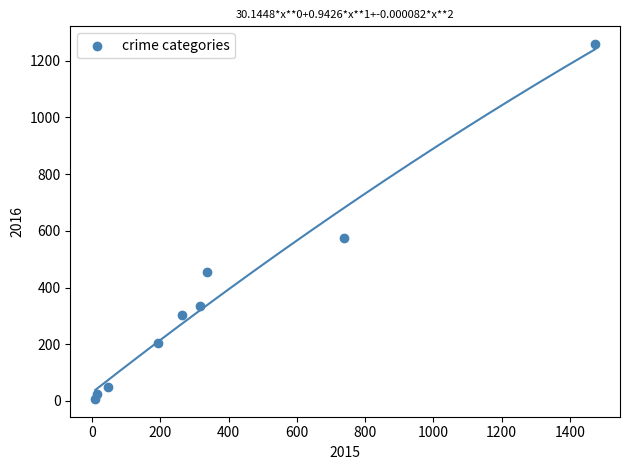

What Y value in the scatter plot is closest to 633?

576